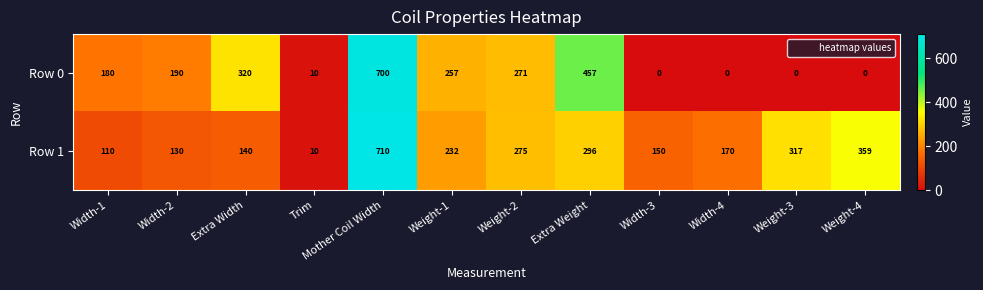

Count the number of categories in the chart.

12